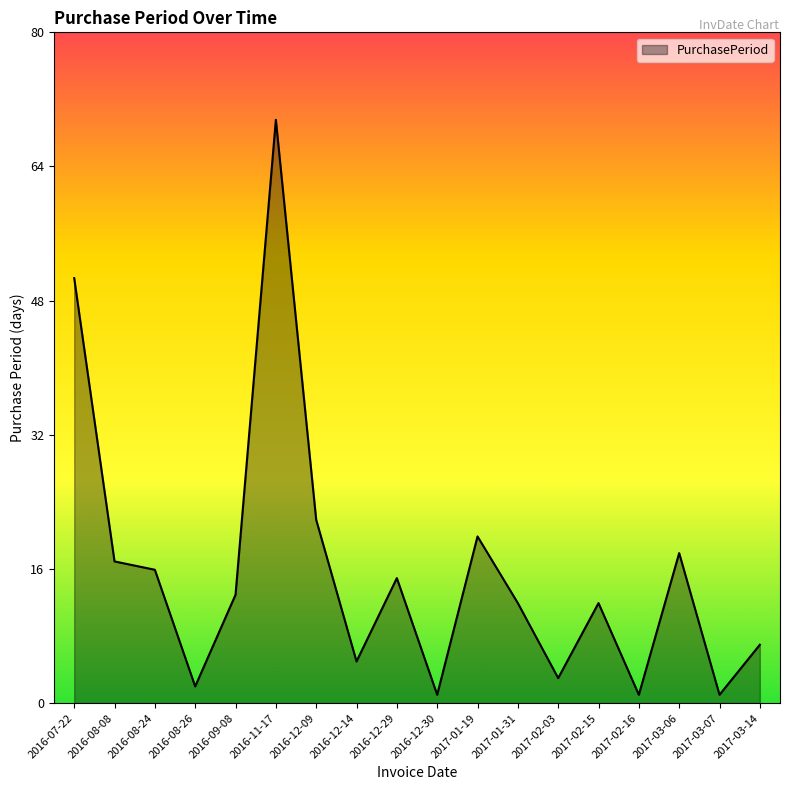

What is the difference between the values at 2016-12-09 and 2017-02-03?

19